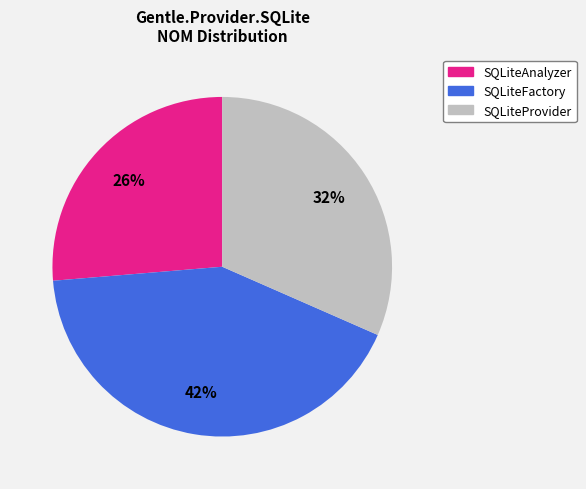

To the nearest percent, what is the combined percentage of SQLiteAnalyzer and SQLiteFactory?

68%